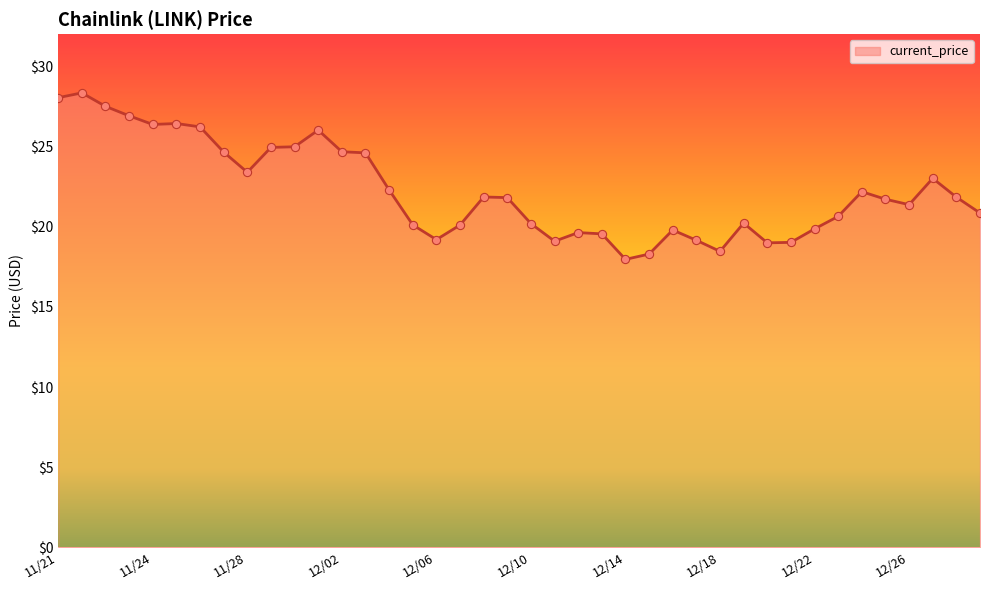

What is the greatest value displayed?

28.3